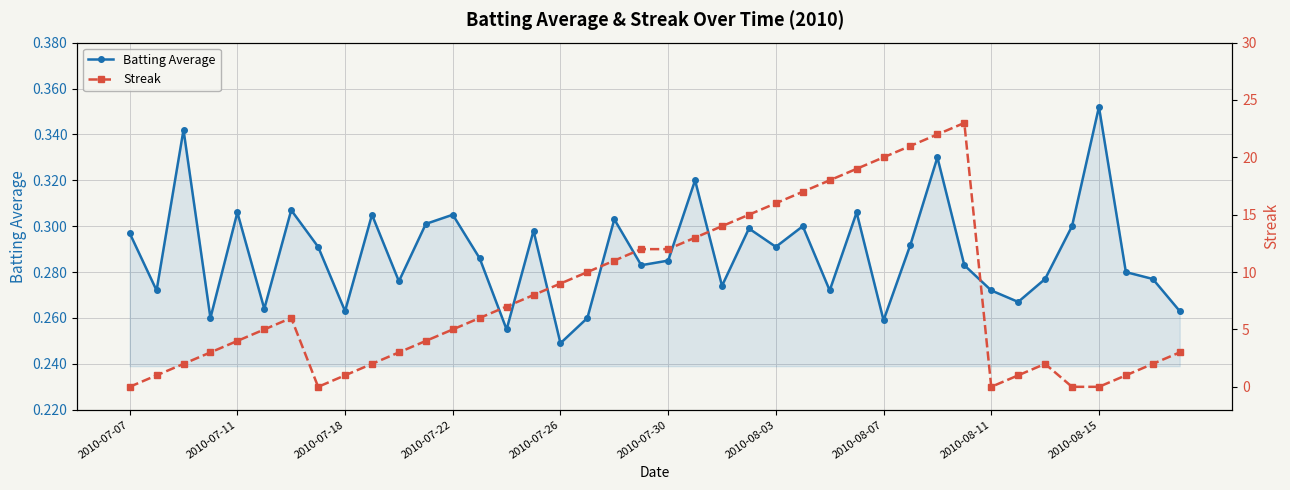

What is the sum of all Streak values?

318.0